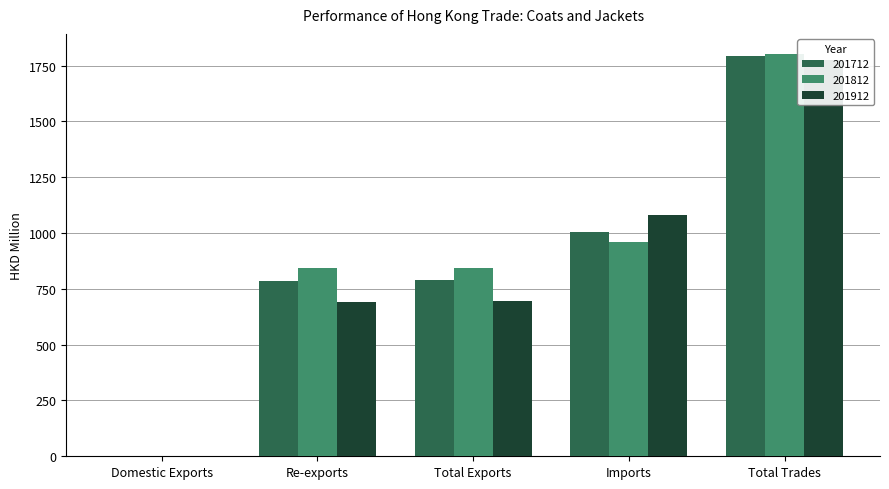

What is the label of the 1st bar from the left?

Domestic Exports